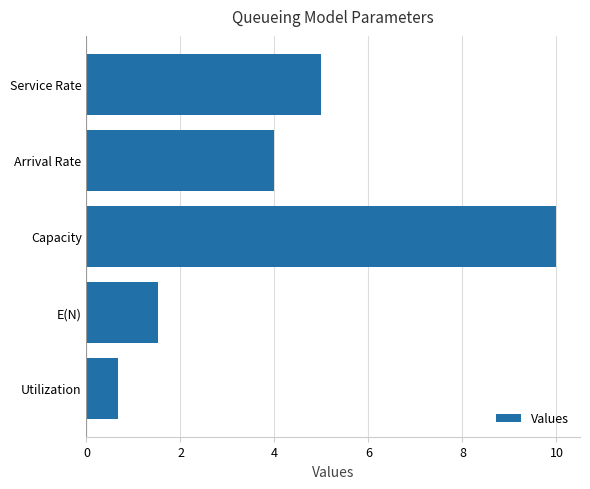

List the labels in order of value, largest first.

Capacity, Service Rate, Arrival Rate, E(N), Utilization